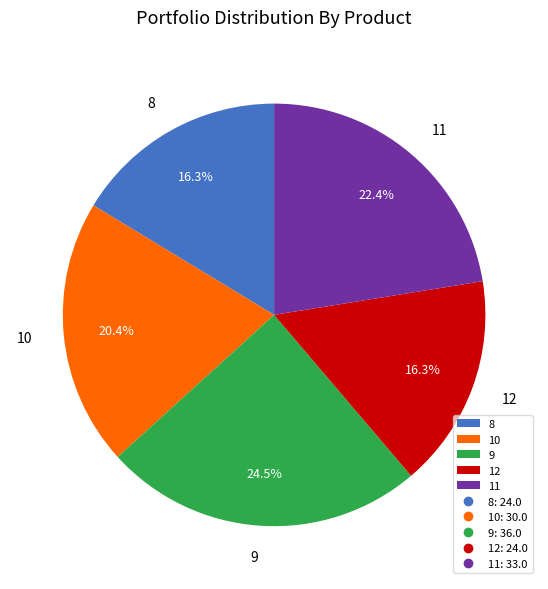

What is the ratio of the value at 9 to the value at 12?

1.5